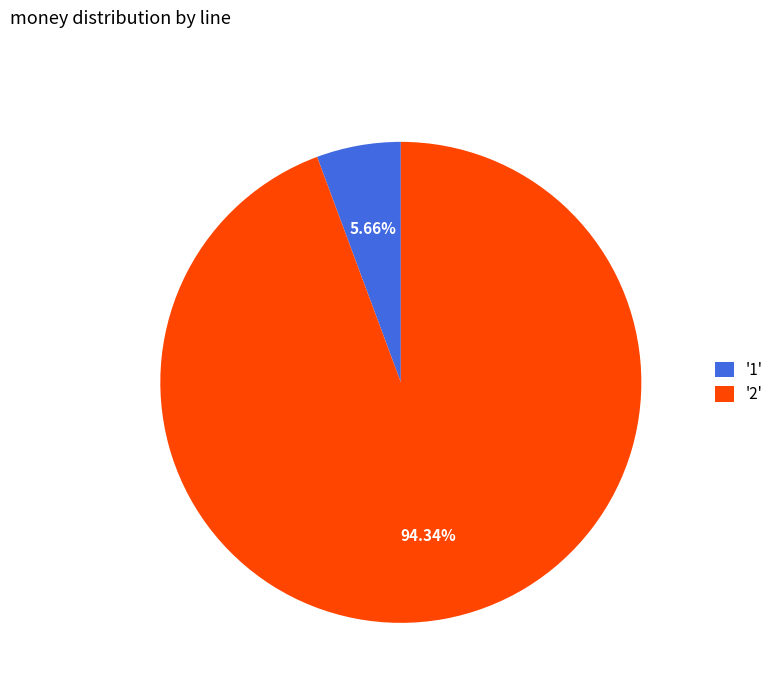

Approximately how many times larger is the value at '2' compared to '1'?

16.7